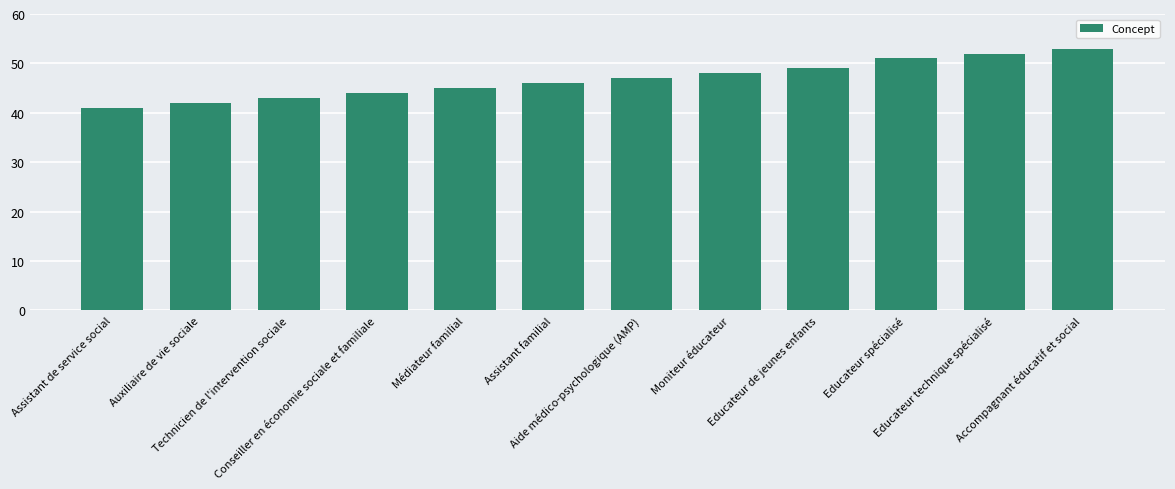

What is the maximum value shown in the chart?

53